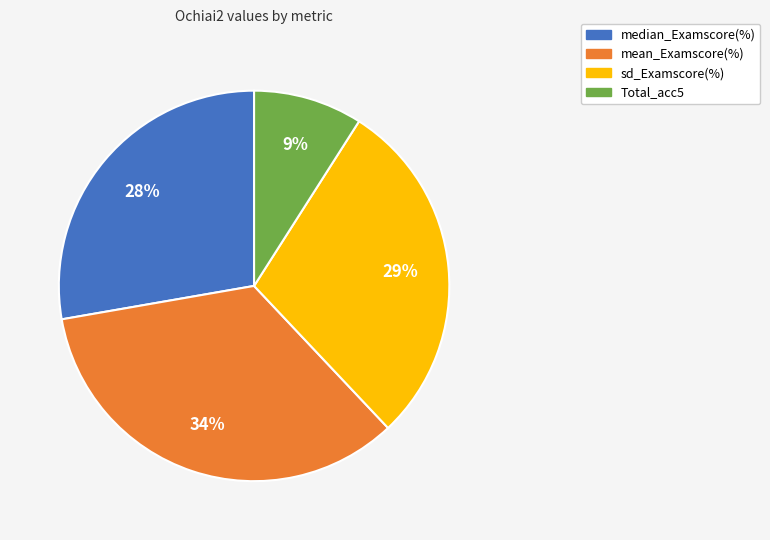

How many slices are in this pie chart?

4